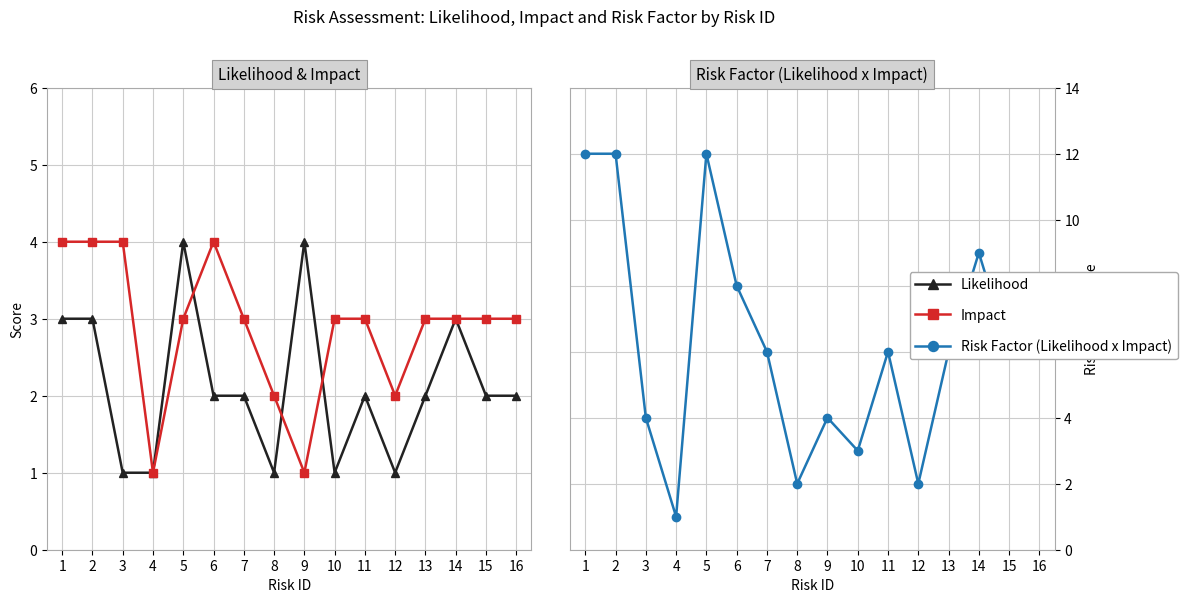

The Likelihood series shows 2 at 7. True or false?

True